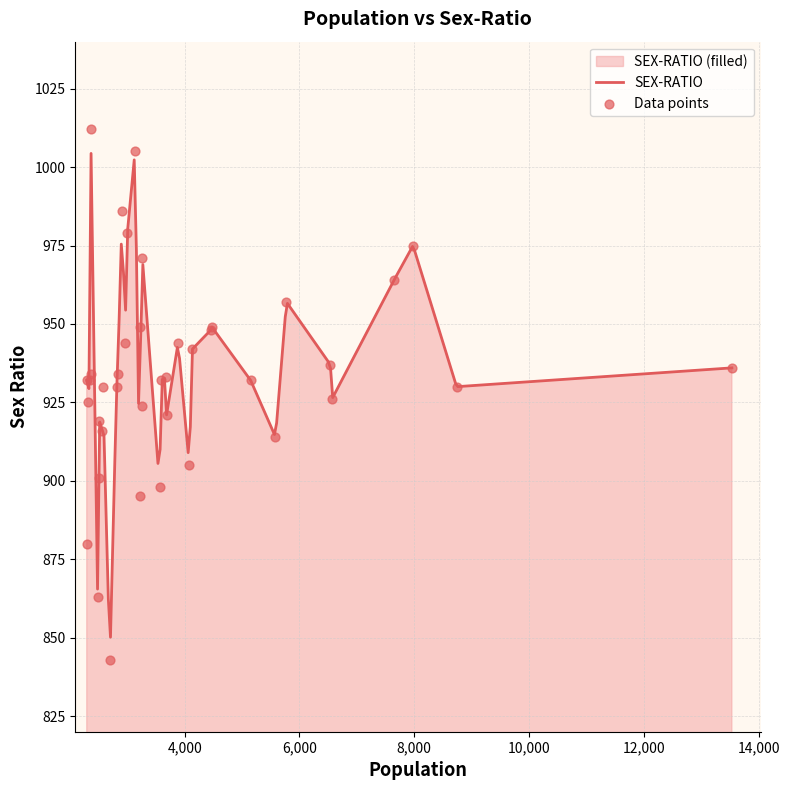

Approximately how many times larger is the value at 3565 compared to 7648?

0.9